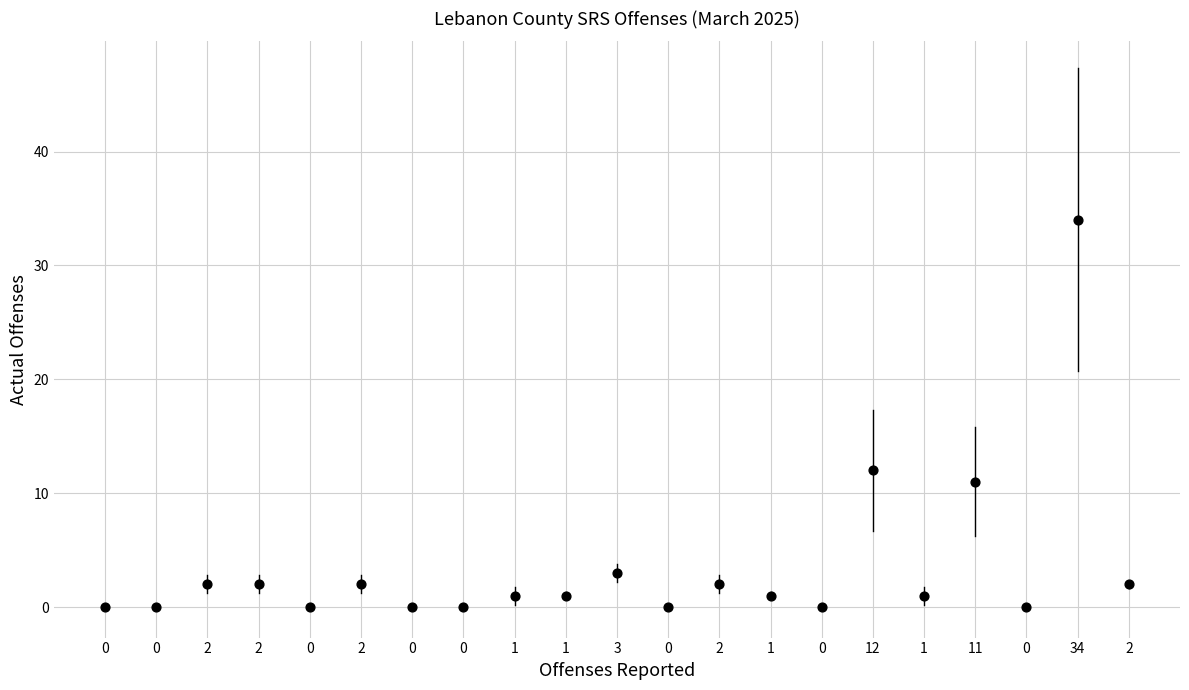

What Y value in the scatter plot is closest to 17?

12